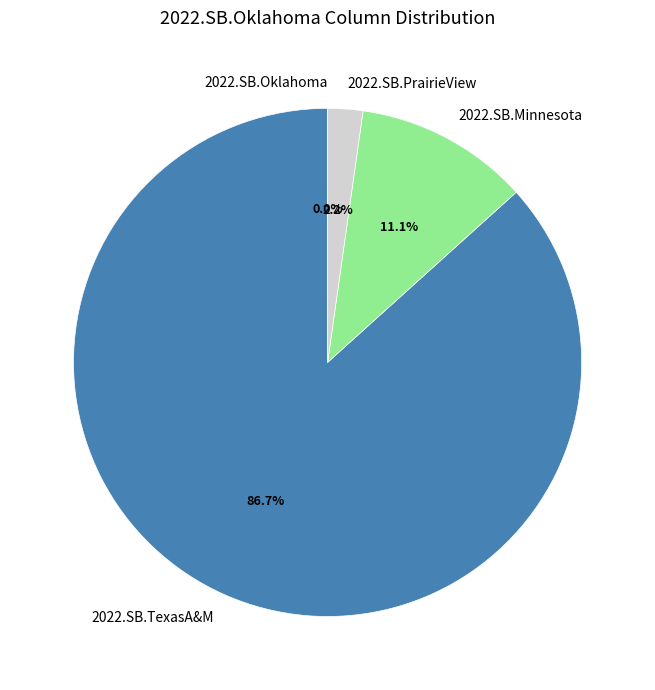

Which slice is the largest?

2022.SB.TexasA&M